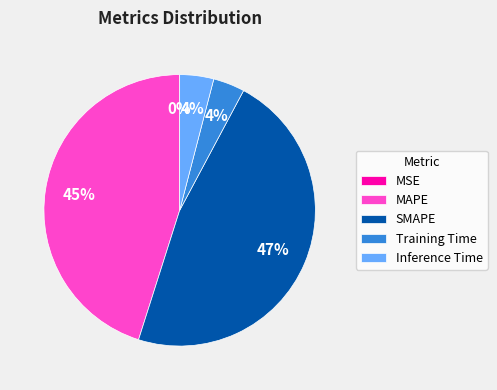

To the nearest percent, what is the difference between the largest and smallest slice percentages?

47%